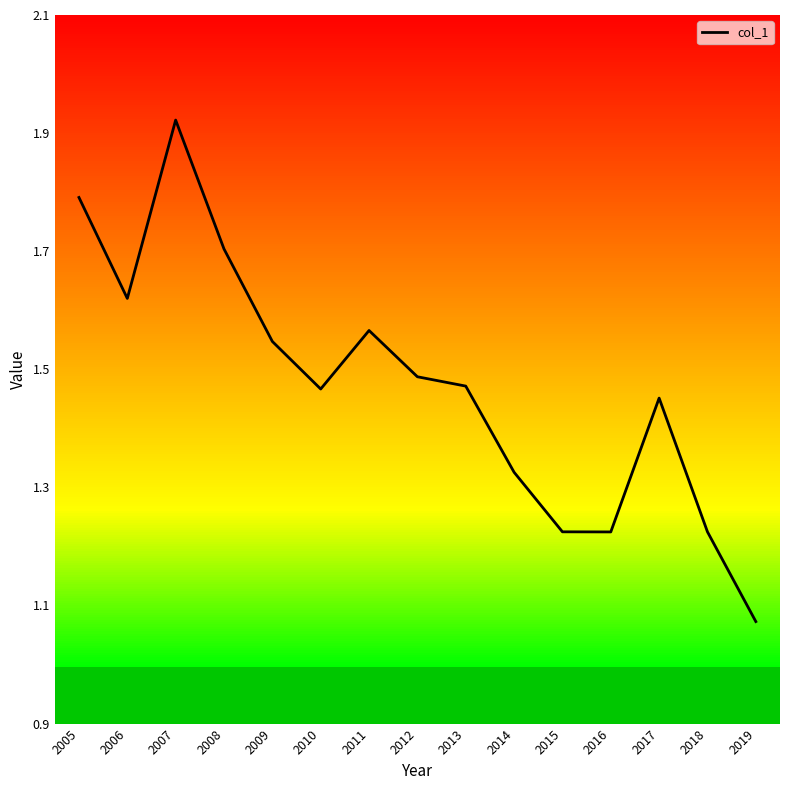

How many series are shown in this chart?

1